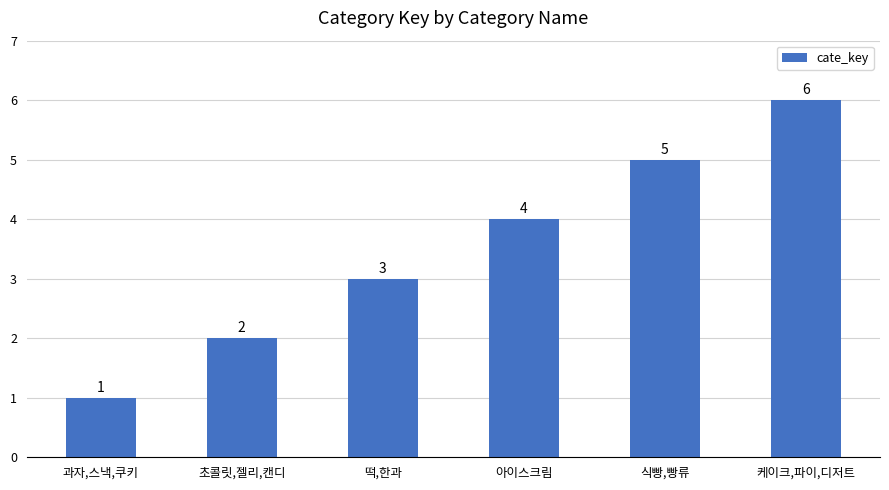

What is the difference between the values at 아이스크림 and 떡,한과?

1